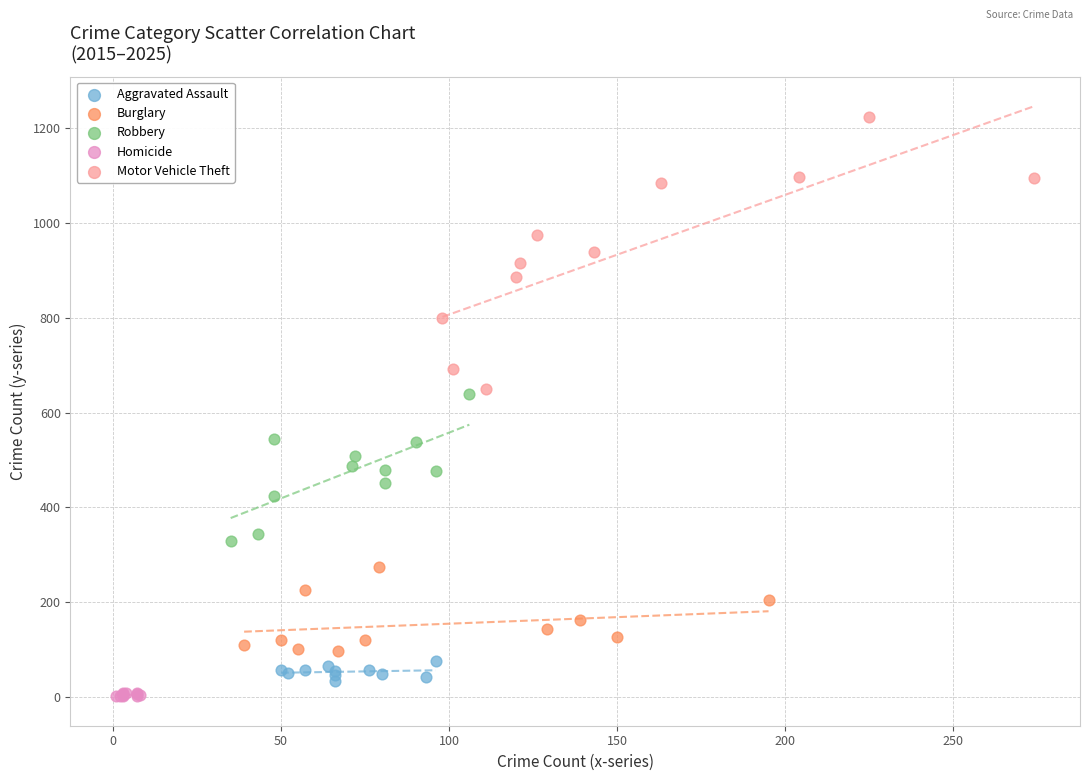

Which series has the largest Y range (max minus min)?

Motor Vehicle Theft